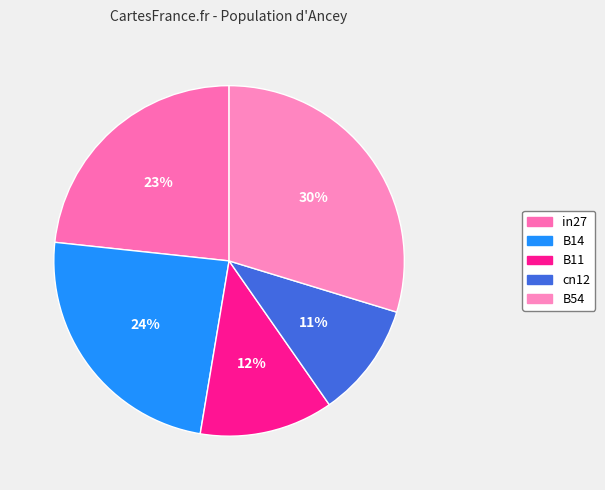

To the nearest percent, what portion does B54 represent?

30%